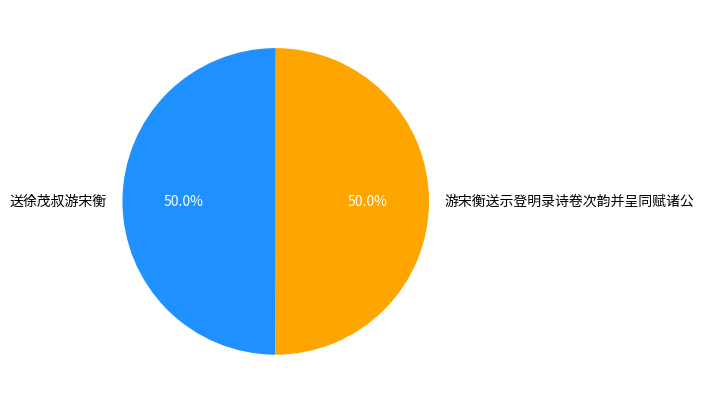

How many segments does this pie chart have?

2